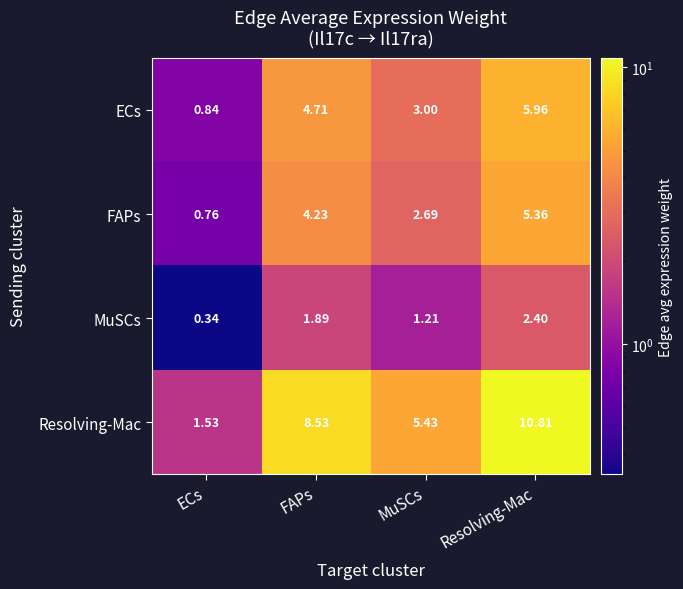

At which category is the sum across all series the highest?

Resolving-Mac